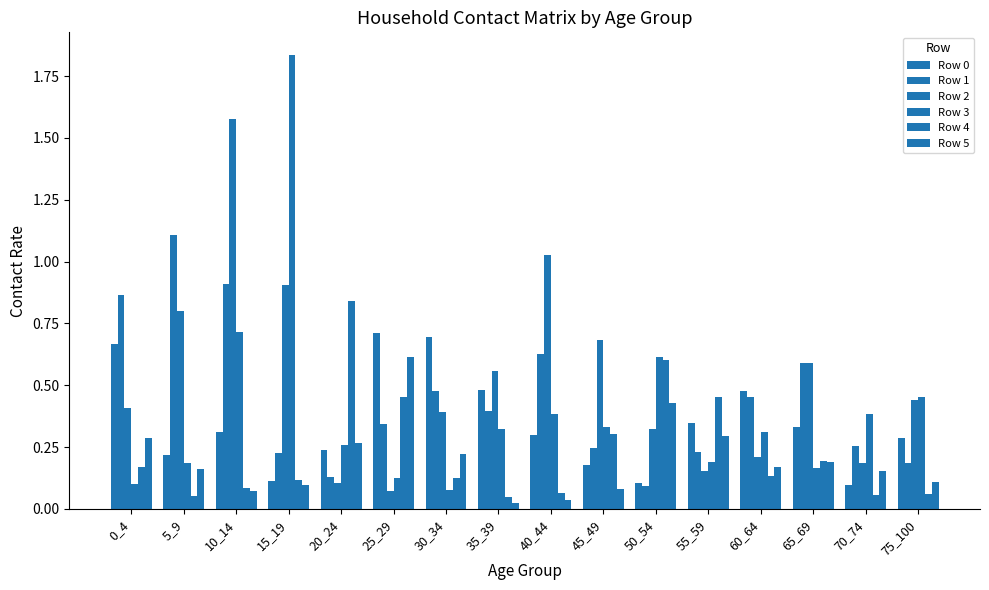

How many bars are there in each group?

6